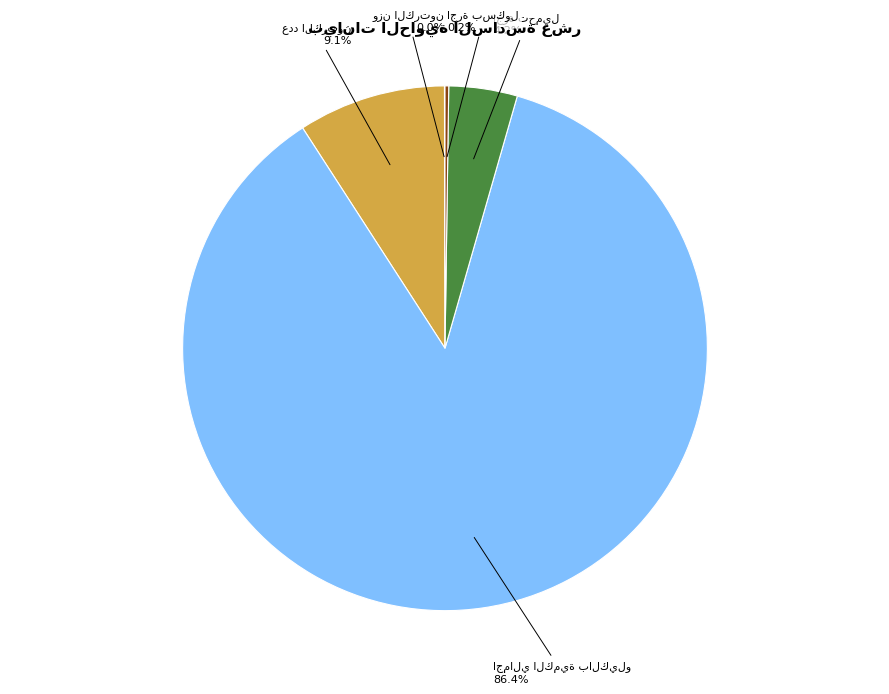

Is there a majority slice in this chart?

Yes